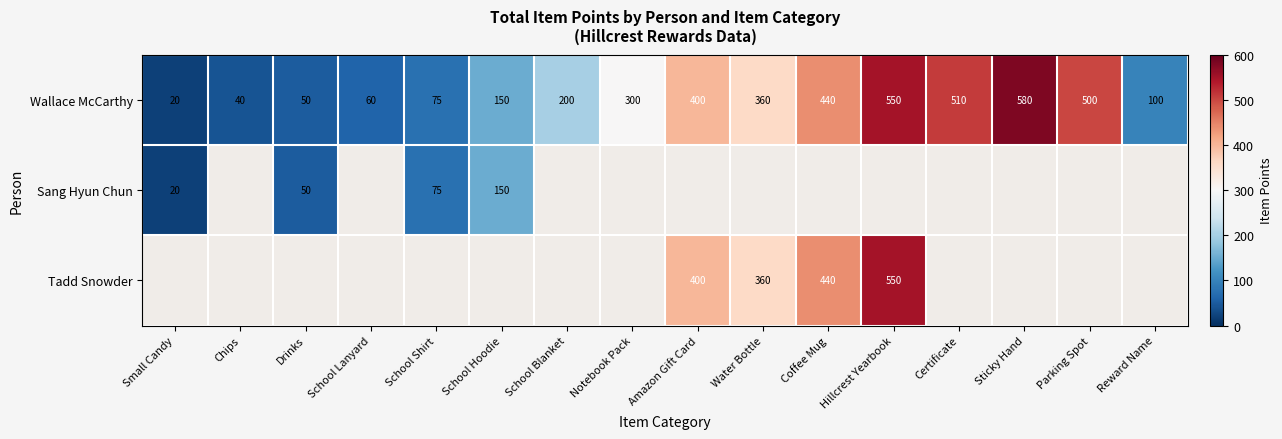

Count the number of categories in the chart.

16